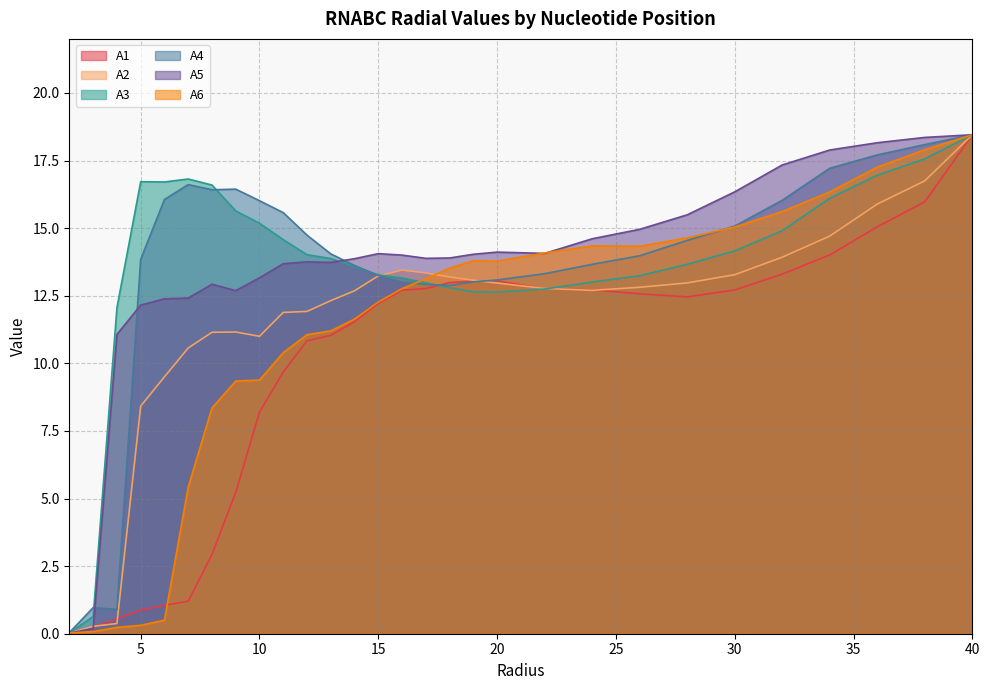

What is the total value across all series at 32.0?

91.1